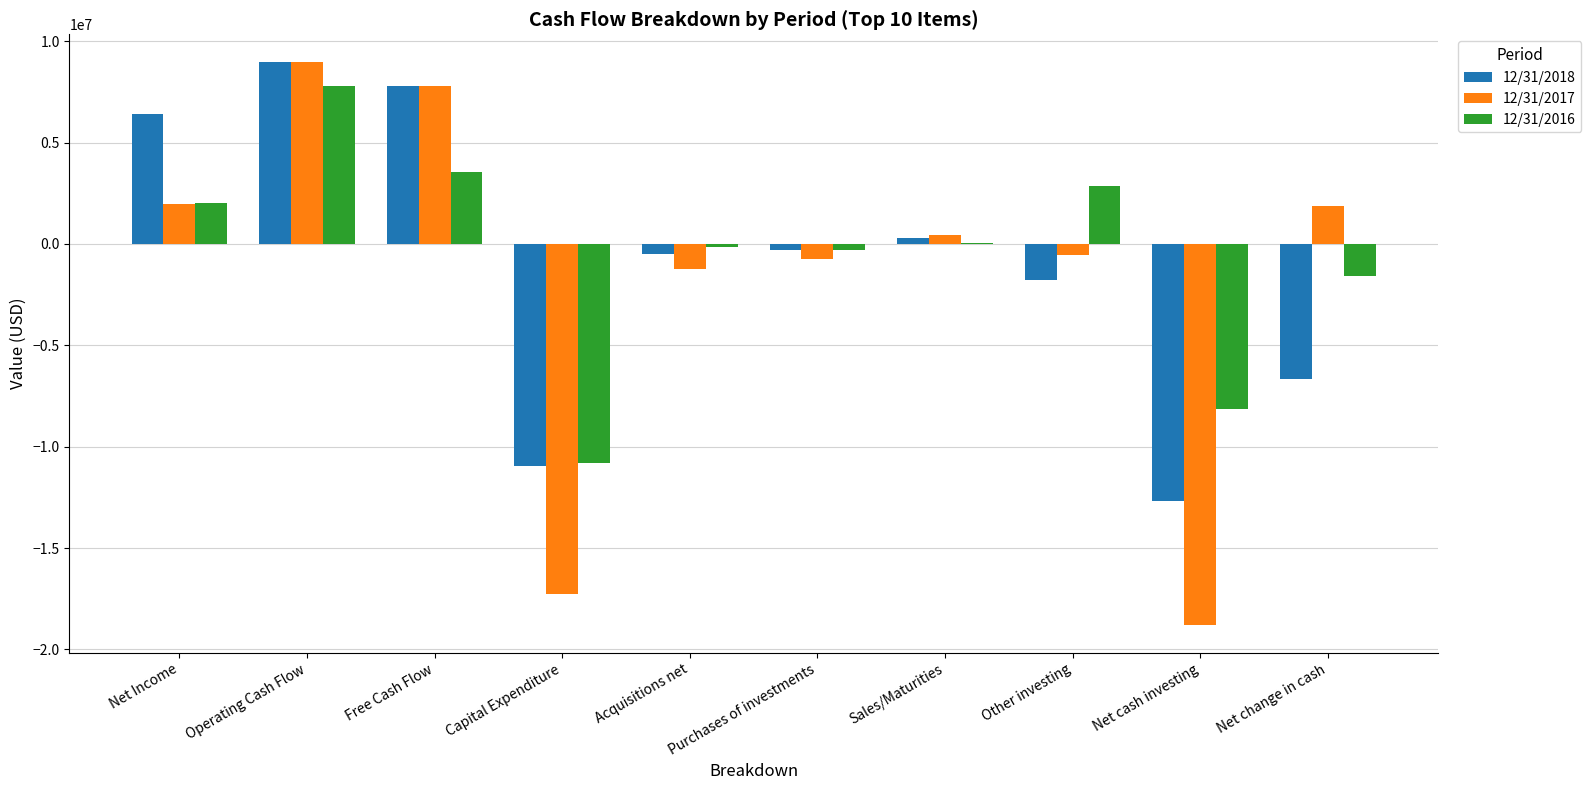

What is the maximum value shown in the chart?

8955211